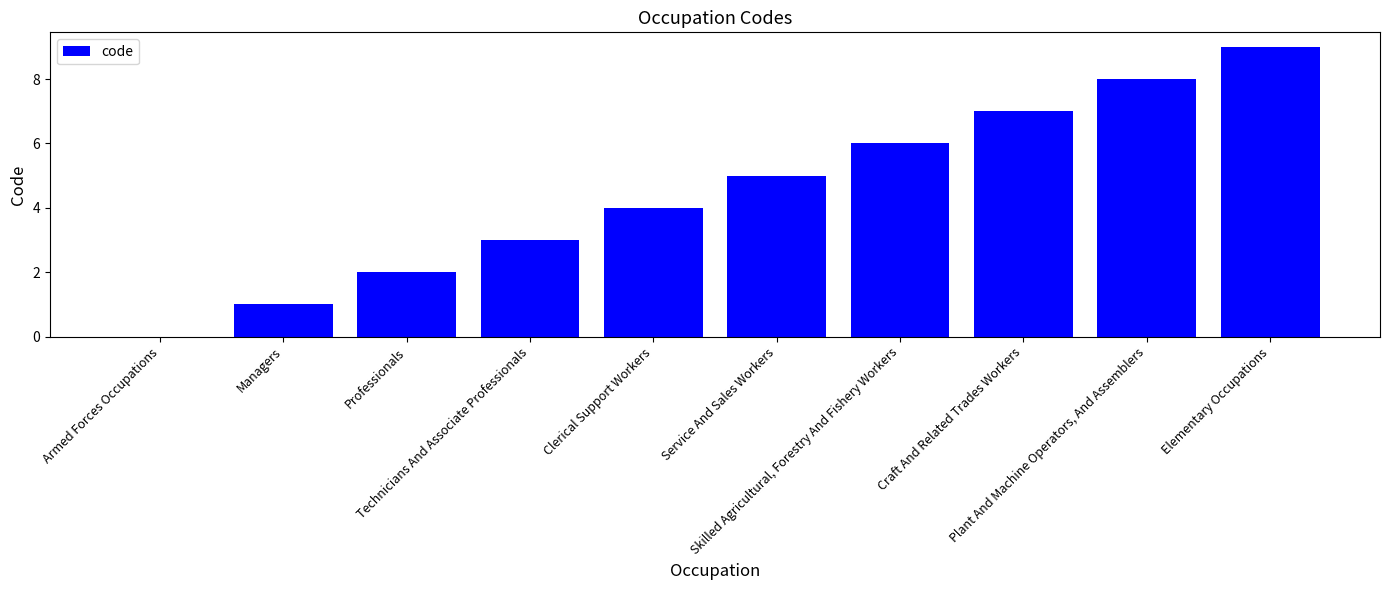

What is the ratio of the value at Professionals to the value at Craft And Related Trades Workers?

0.3